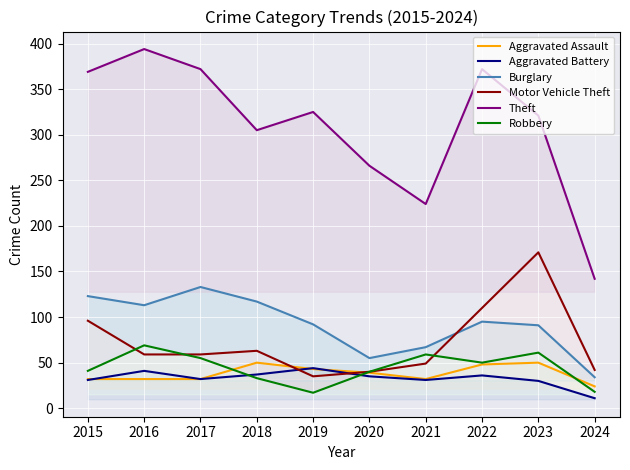

How many lines are shown in the chart?

6